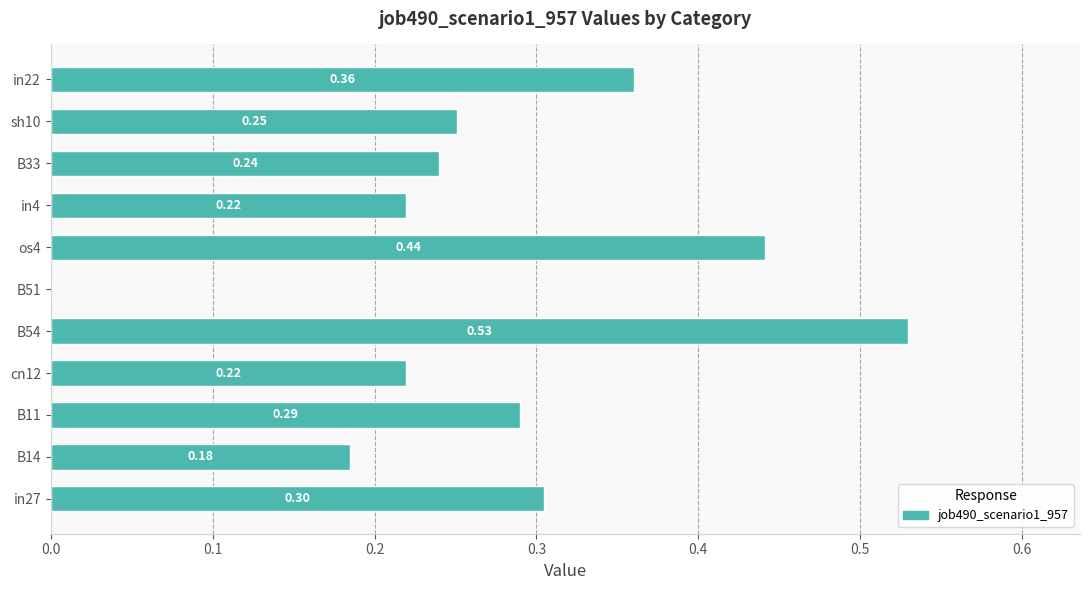

How many values exceed 0?

10